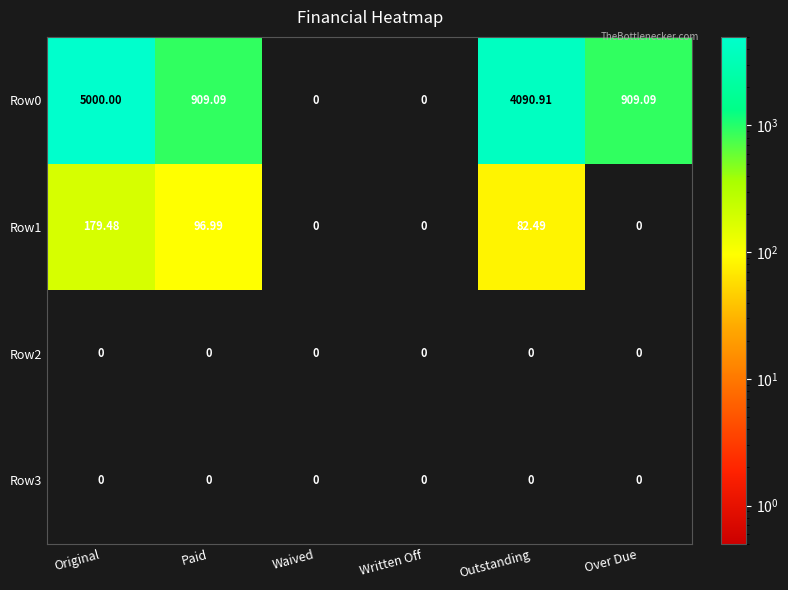

Which label corresponds to the largest value in the chart?

Original